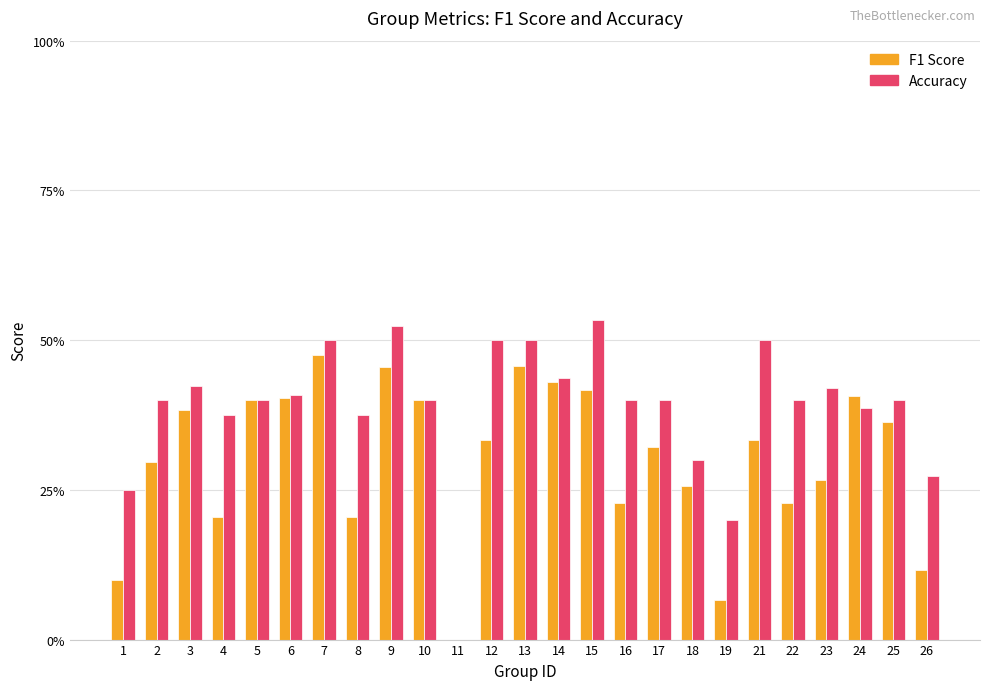

Which series has the widest spread of values?

Accuracy